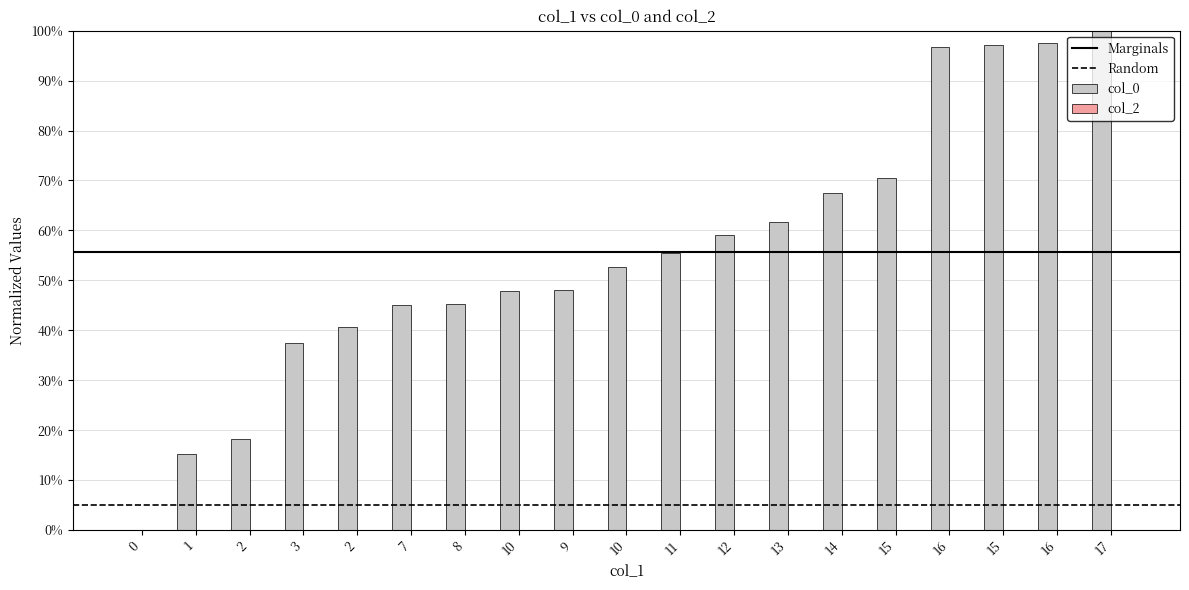

What is the greatest value displayed?

1.0